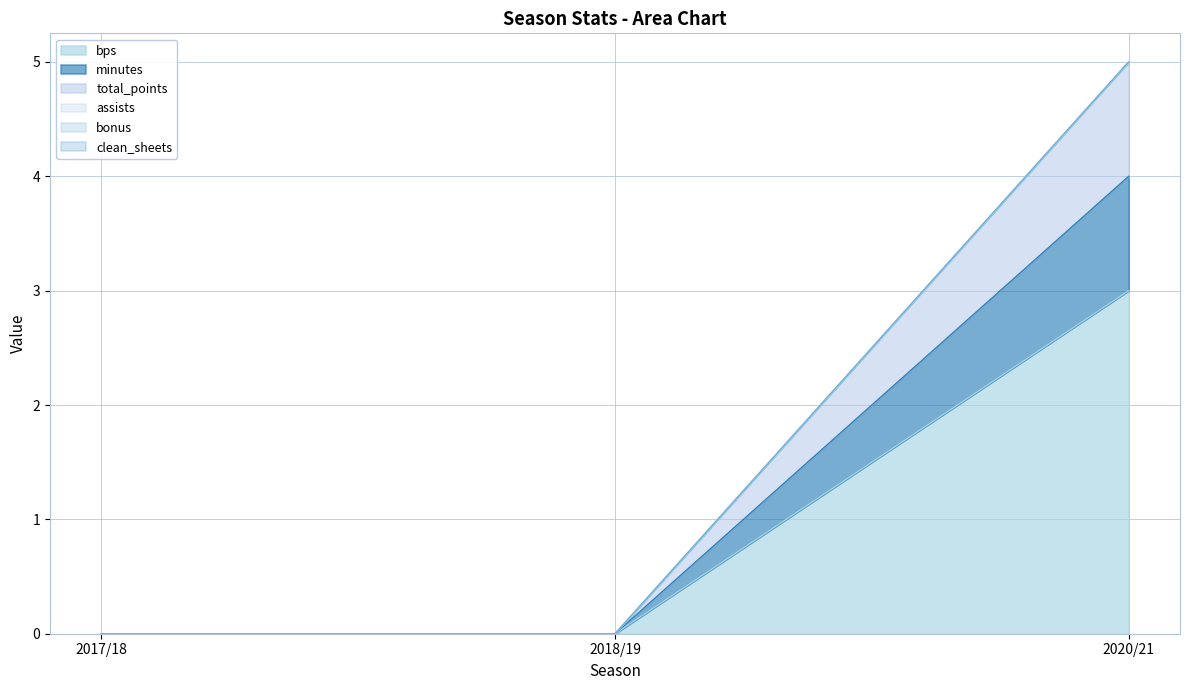

Which series has the widest spread of values?

total_points